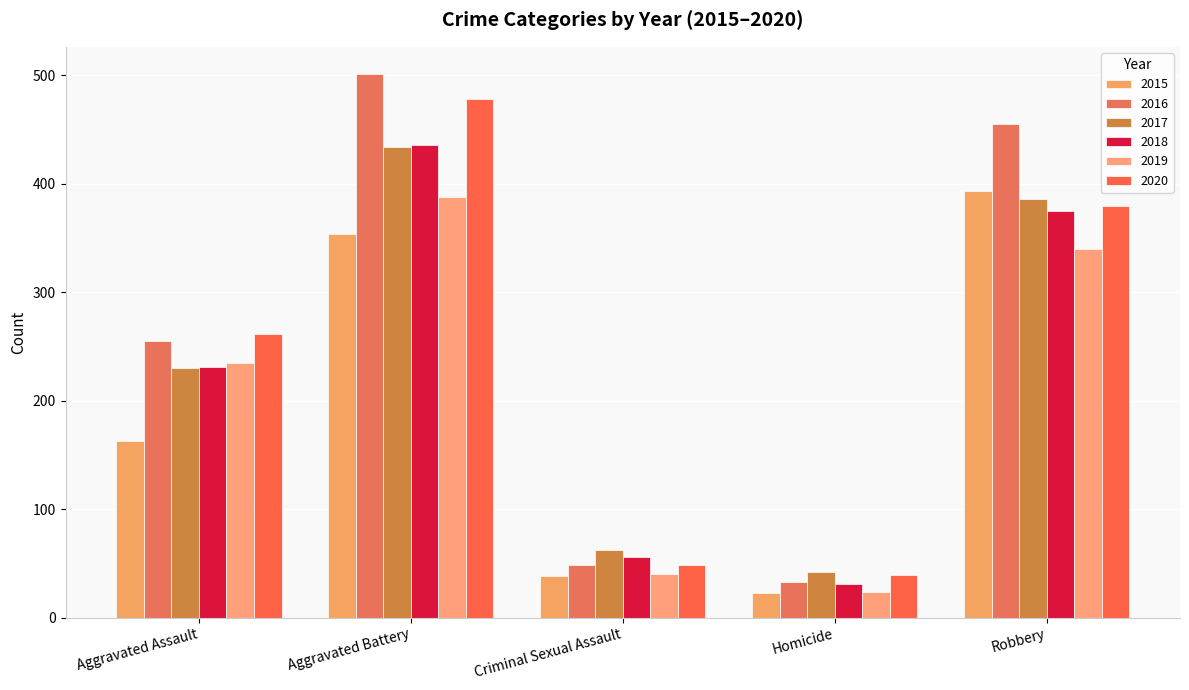

How many groups of bars are there?

5